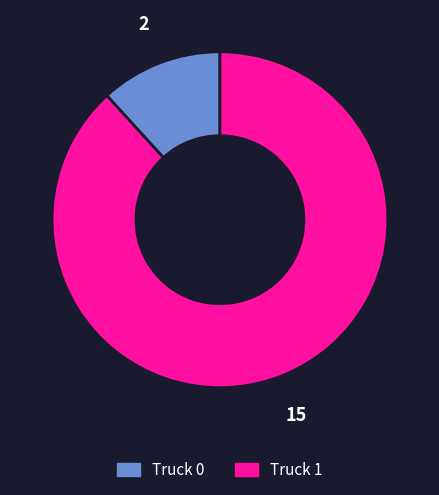

Is the sum of Truck 0 and Truck 1 greater than half?

Yes